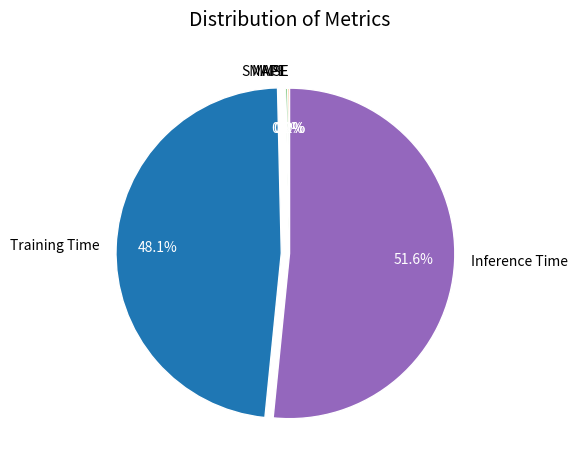

Rank the categories by value from lowest to highest.

MSE, SMAPE, MAPE, Training Time, Inference Time